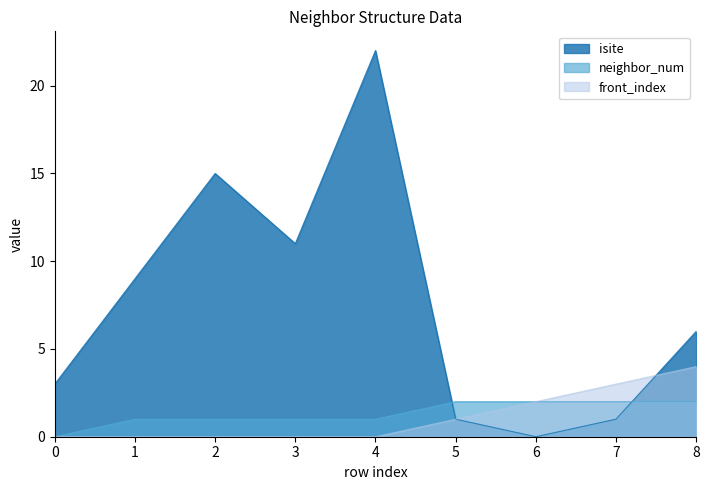

At which label does neighbor_num first exceed 1?

5